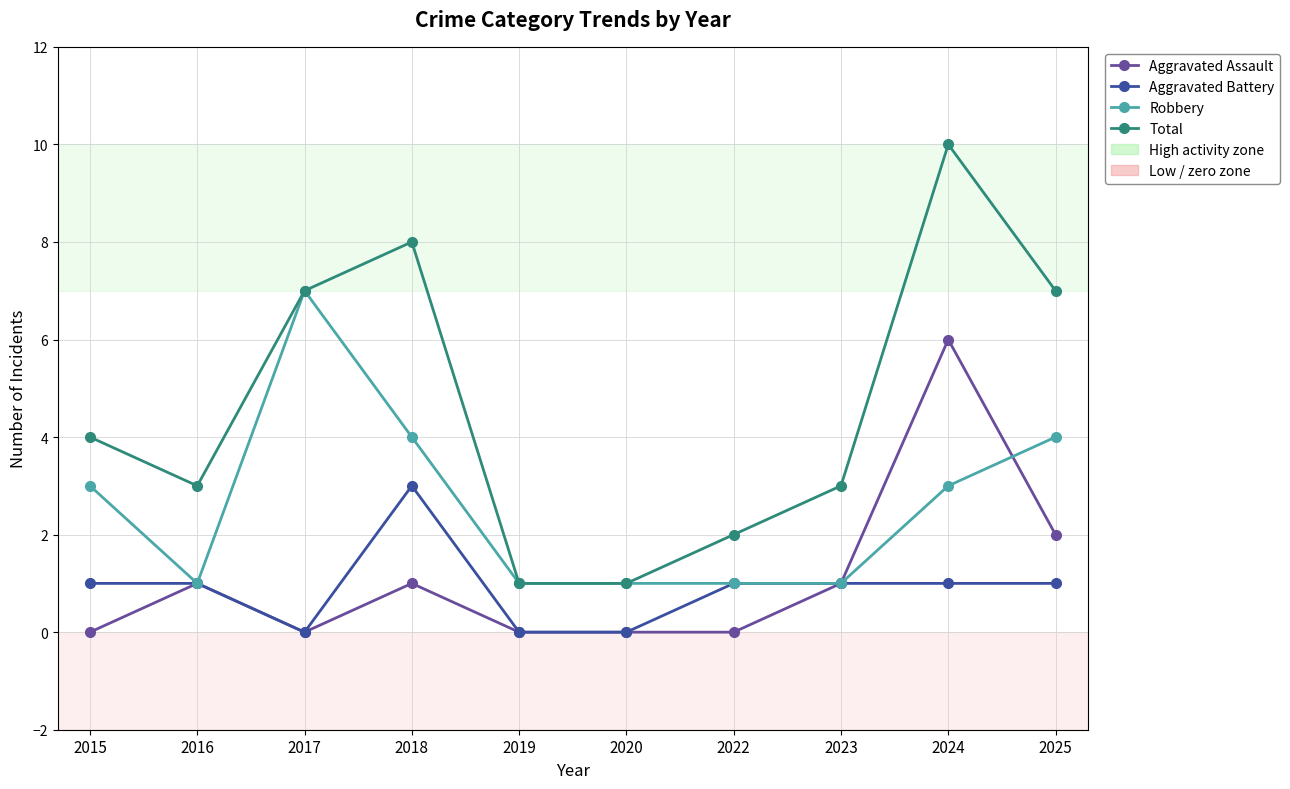

True or false: Aggravated Assault has a value of 0 at 2019.

True